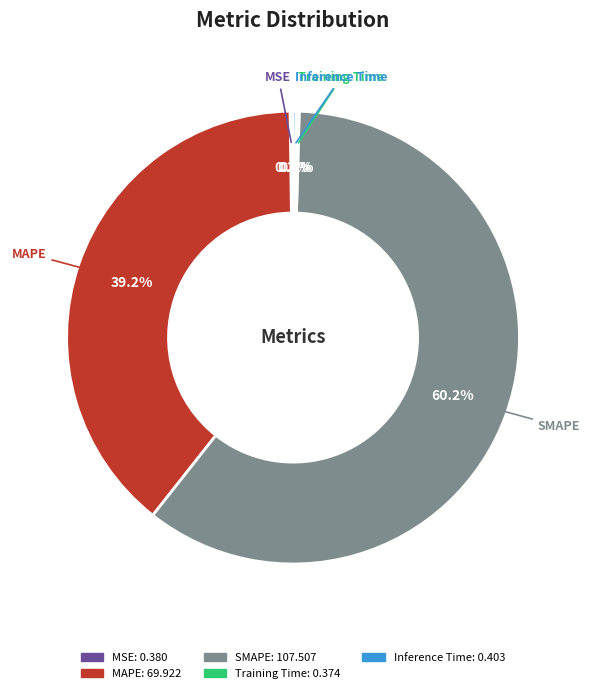

Is there any slice that represents more than half of the pie?

Yes